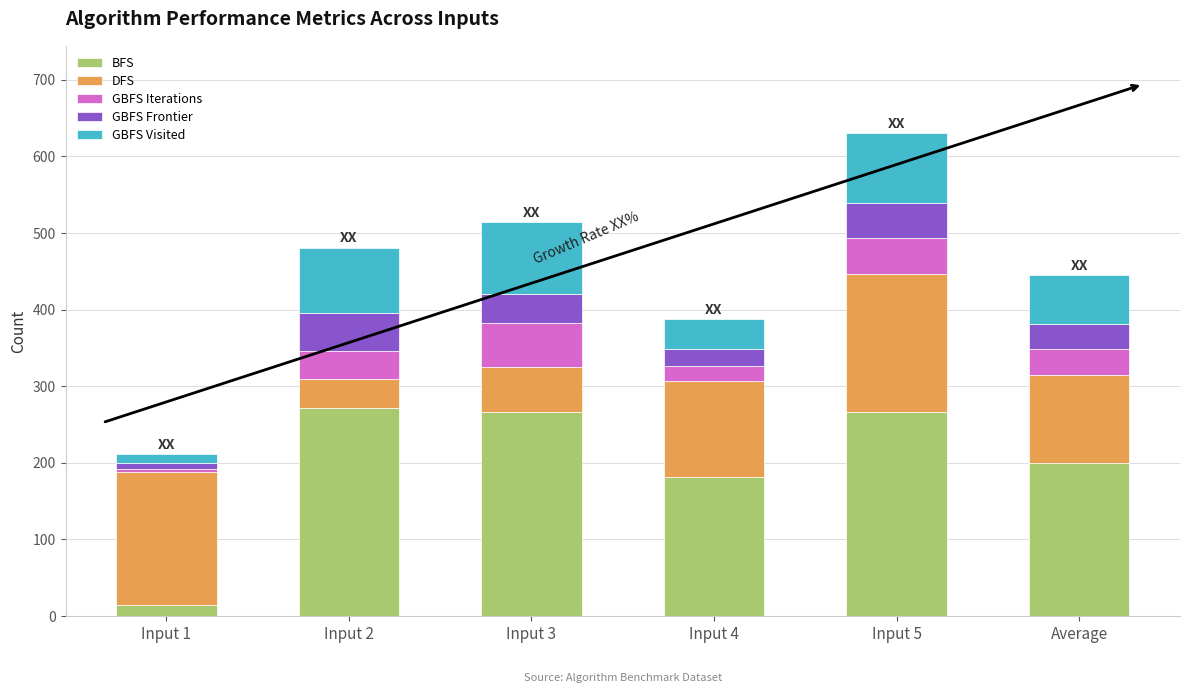

The BFS series shows 199.8 at Average. True or false?

True